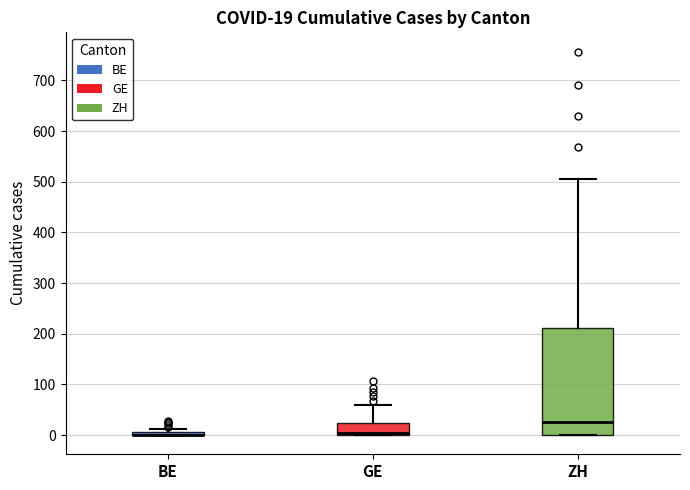

Which box is the tallest, from its lower edge to its upper edge?

ZH